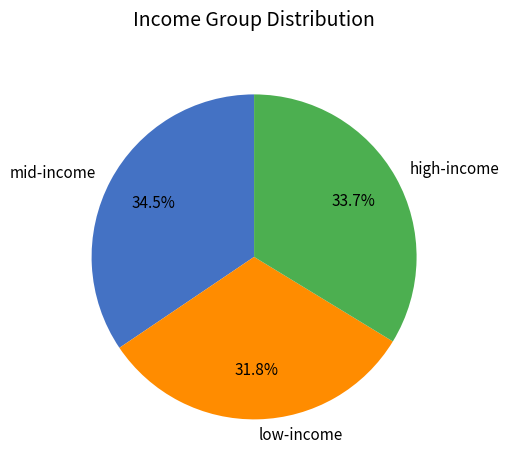

What is the ratio of the value at mid-income to the value at low-income?

1.1